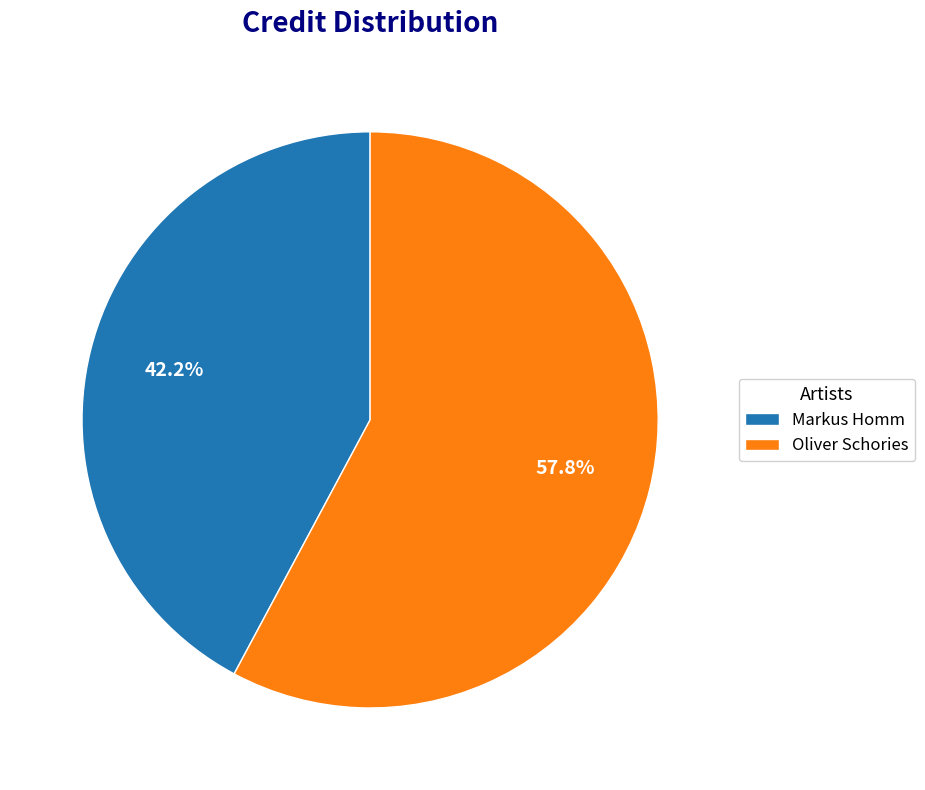

To the nearest percent, what percentage of the pie is Oliver Schories?

58%